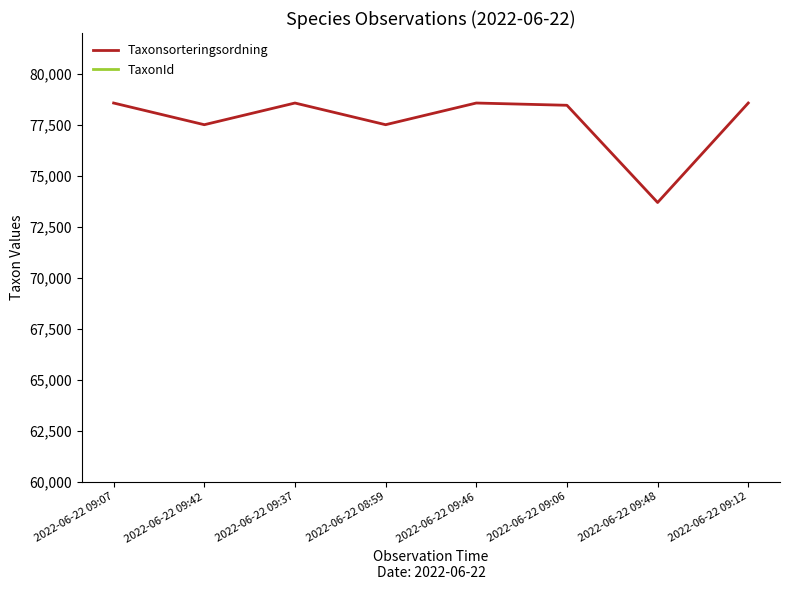

True or false: Taxonsorteringsordning and TaxonId intersect in this chart.

False